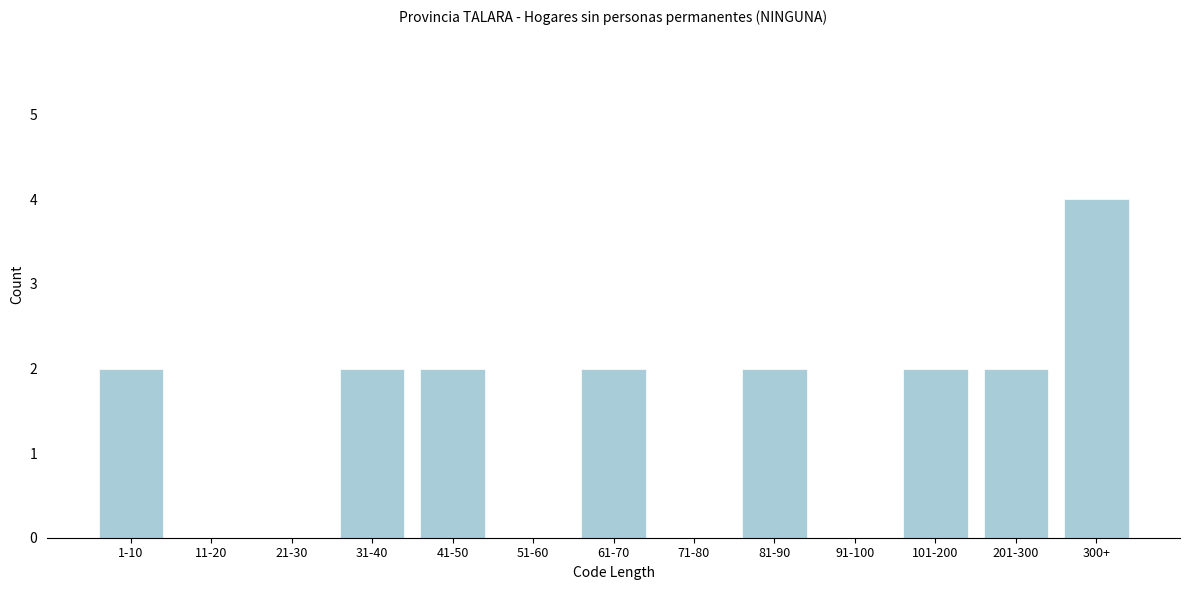

Reading left to right, transcribe all the data shown in this chart.

1-10=2	11-20=0	21-30=0	31-40=2	41-50=2	51-60=0	61-70=2	71-80=0	81-90=2	91-100=0	101-200=2	201-300=2	300+=4